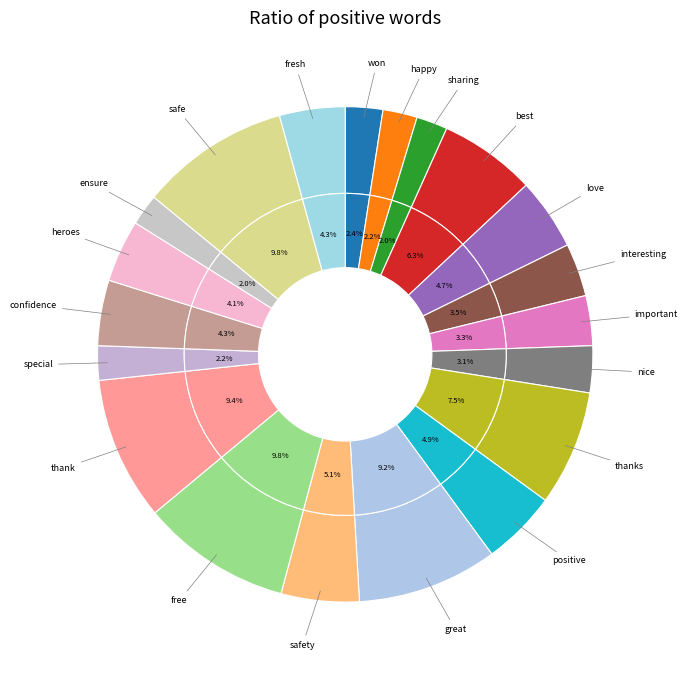

Which has a higher value, positive or special?

positive